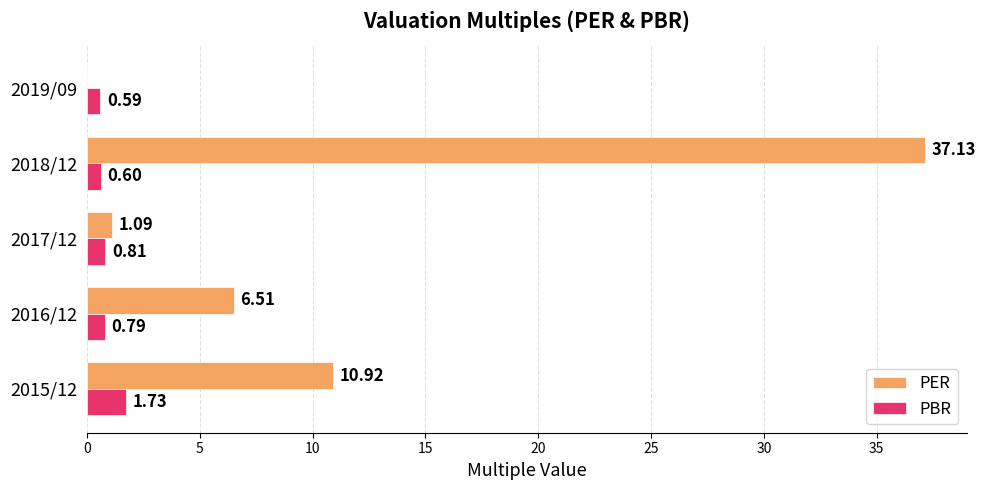

What is the sum of all PBR values?

4.5